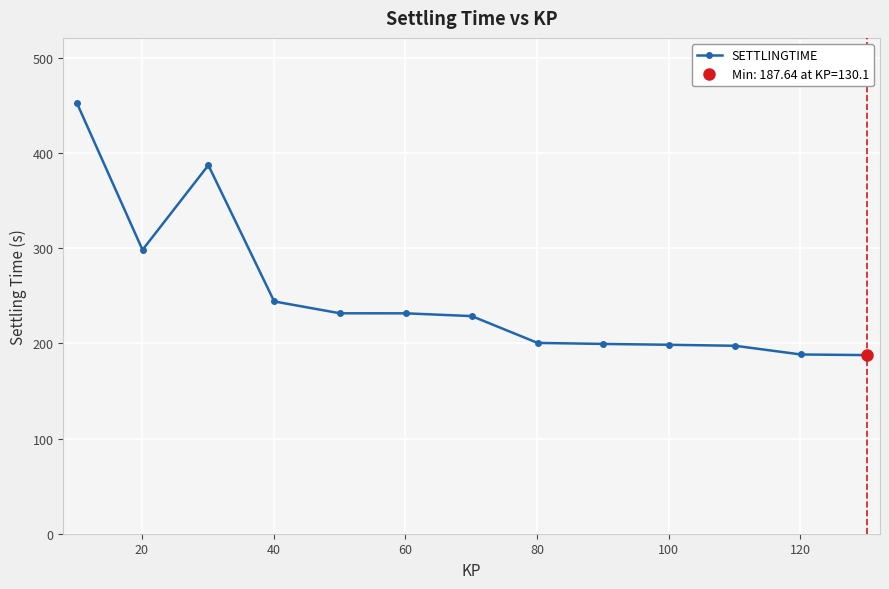

How many lines are shown in the chart?

1